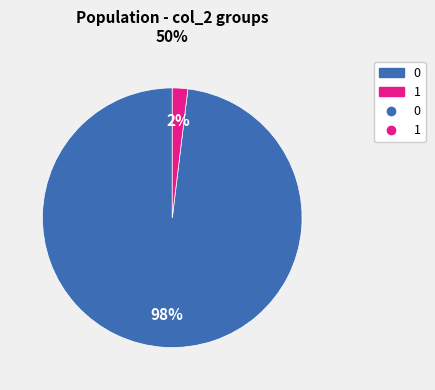

Is there a majority slice in this chart?

Yes